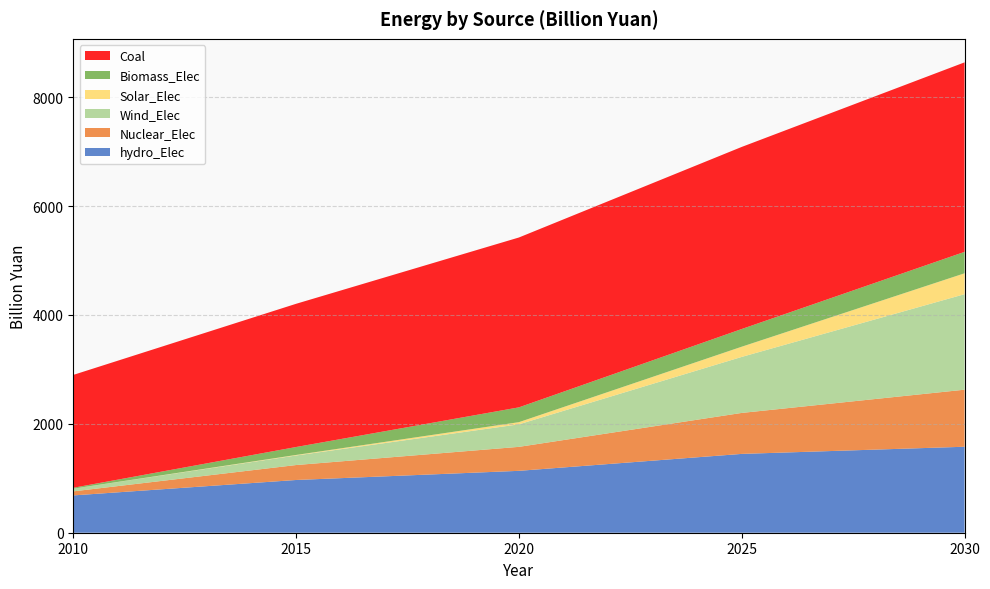

Reading left to right, extract all data points from this chart.

hydro_Elec: 685.5	968.8	1137.0	1448.1	1579.5
Nuclear_Elec: 74.6	274.7	440.7	752.8	1048.1
Wind_Elec: 49.3	175.4	413.6	1028.8	1754.5
Solar_Elec: 0.1	9.7	39.9	187.5	383.9
Biomass_Elec: 16.1	146.0	271.9	325.2	393.6
Coal: 2073.6	2631.0	3120.6	3345.1	3481.3